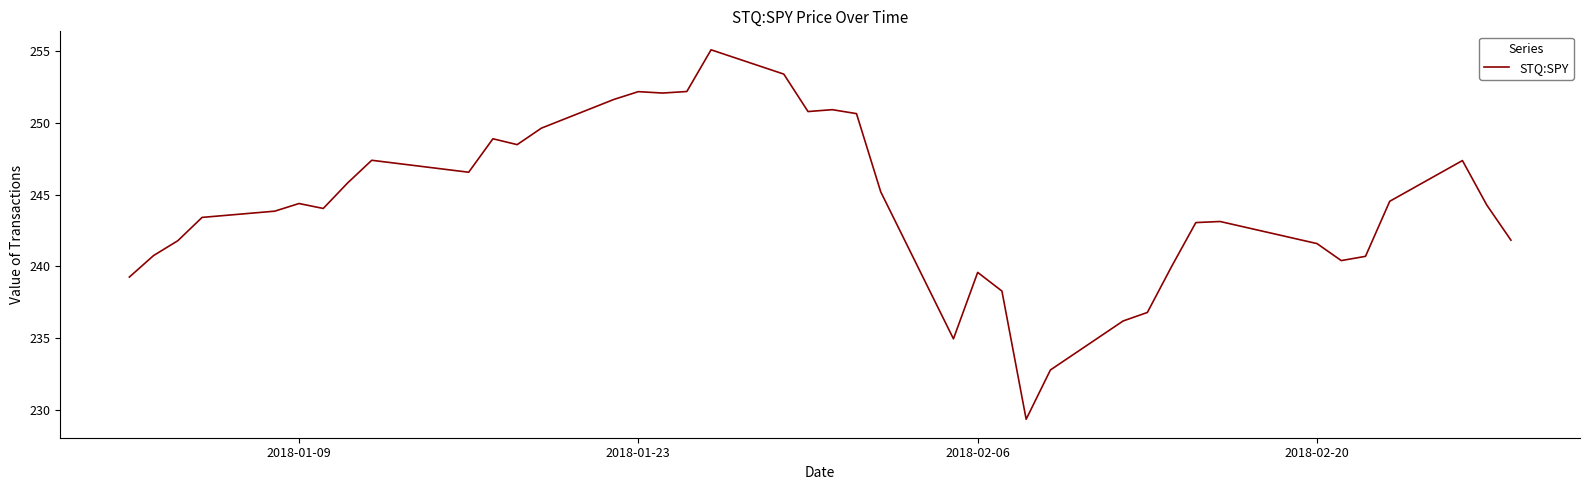

What is the maximum value shown in the chart?

255.1